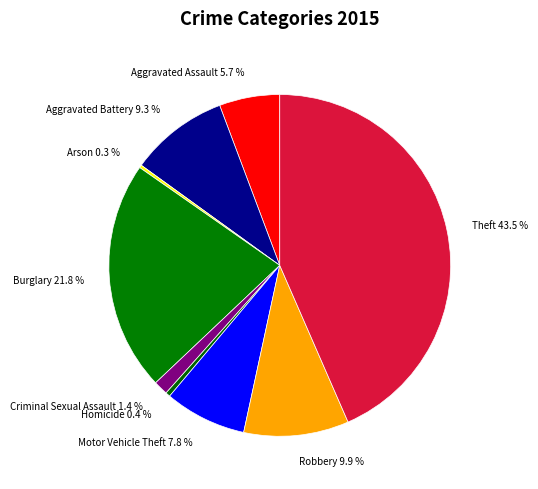

Does Aggravated Assault represent more than half of the total?

No